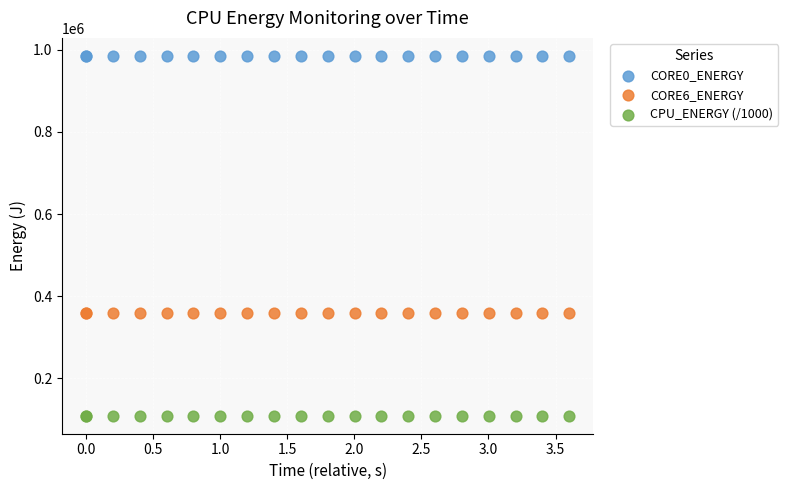

Which series reaches the minimum Y coordinate?

CPU_ENERGY (/1000)